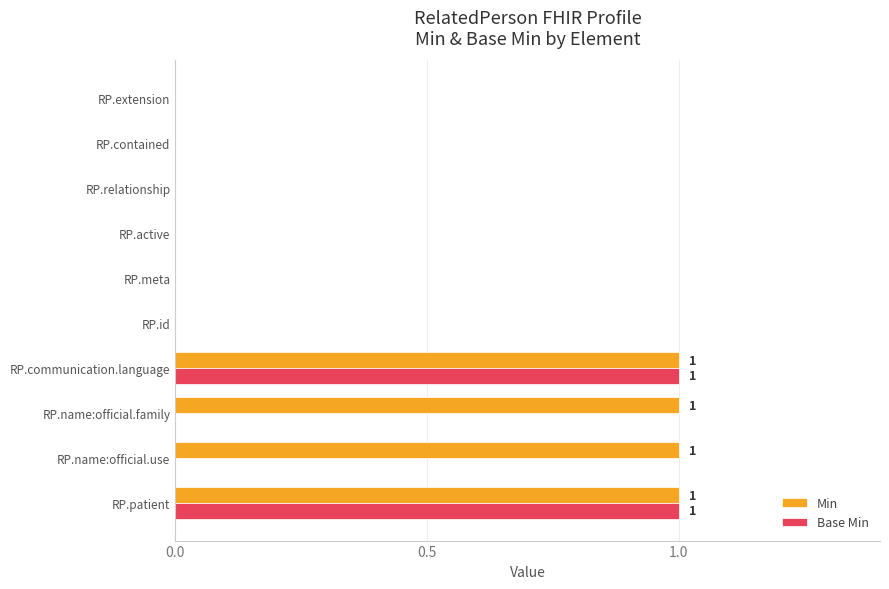

Which series changed the most between RP.patient and RP.name:official.family?

Base Min